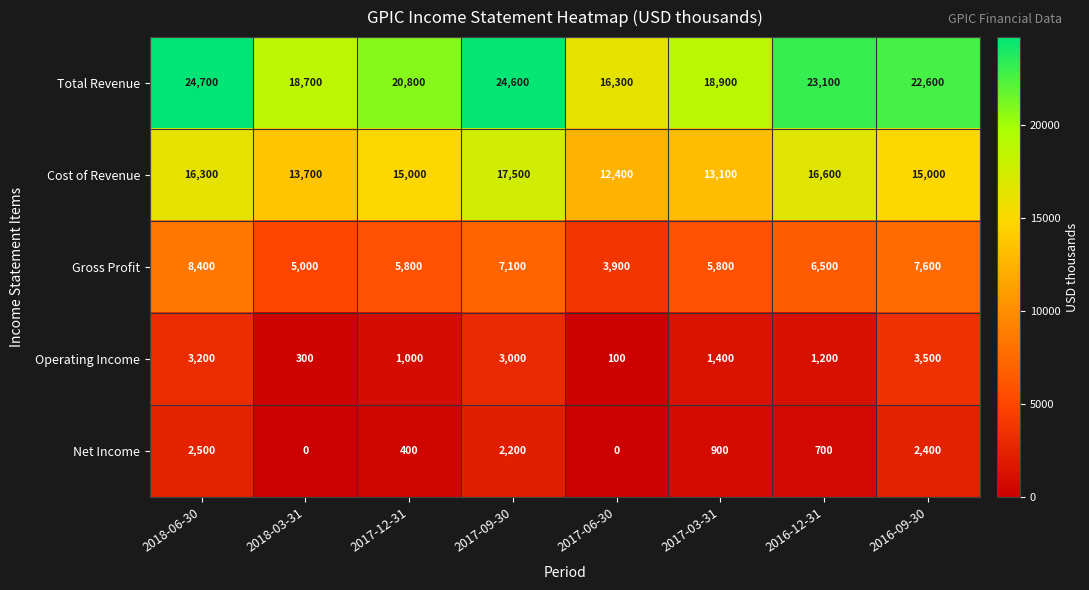

What is the greatest value displayed?

24700